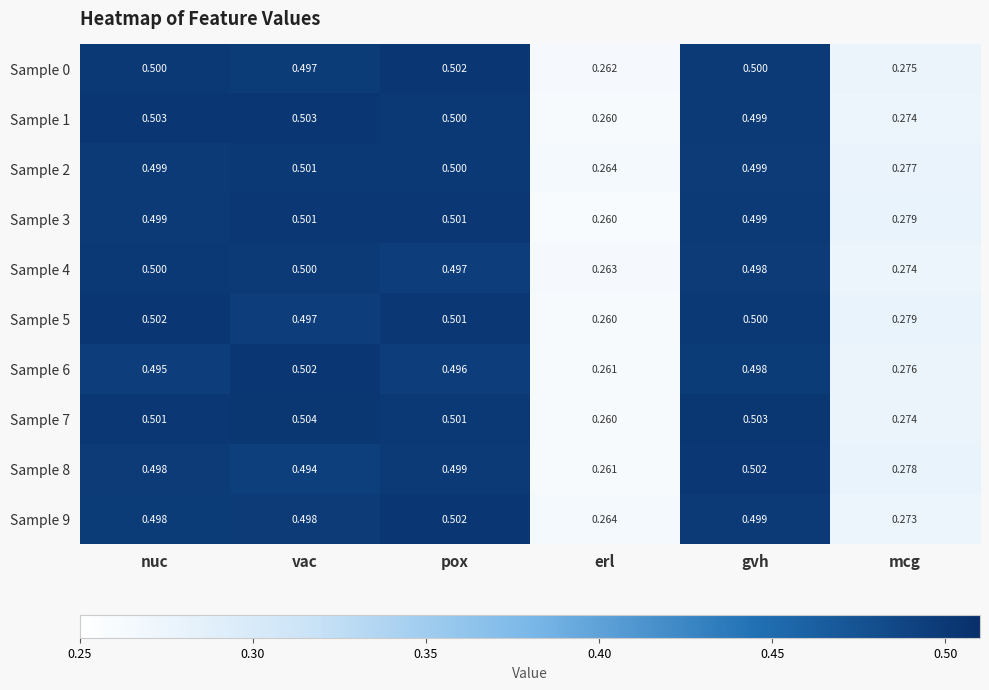

At which label is Sample 5 closest to 0?

erl